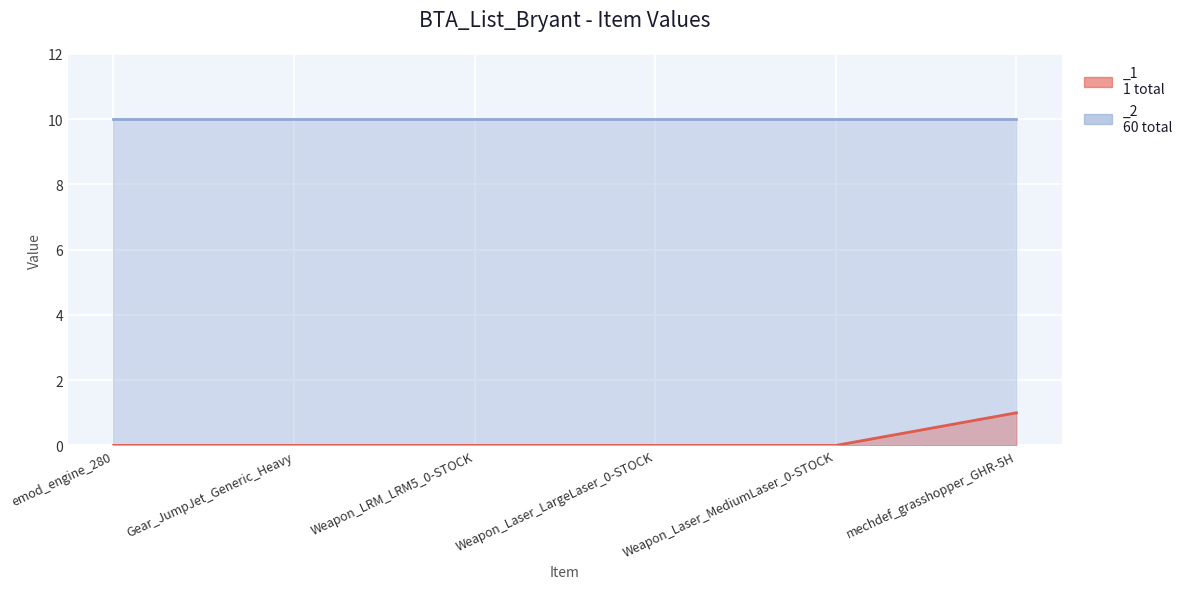

What is the label of the 6th point from the right?

emod_engine_280